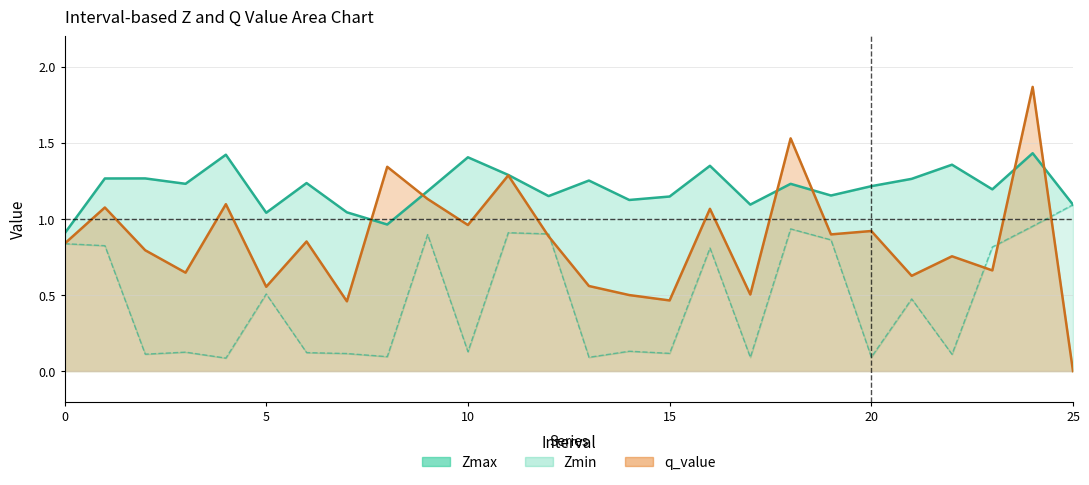

Between 2 and 9, which is larger?

2